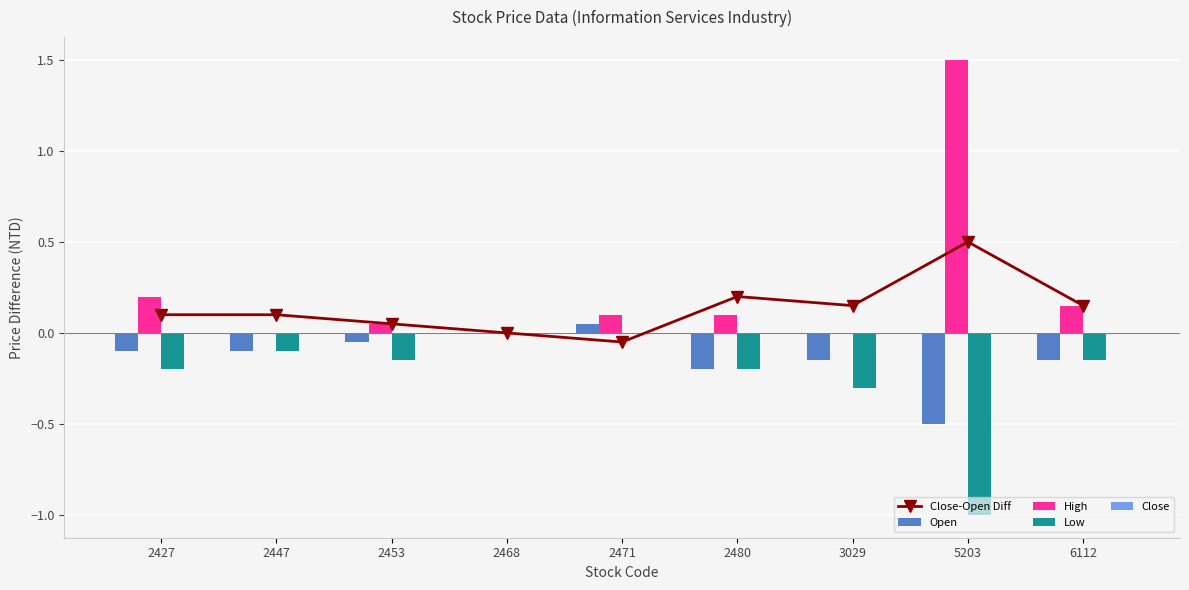

At which category does the chart reach its peak across all series?

5203